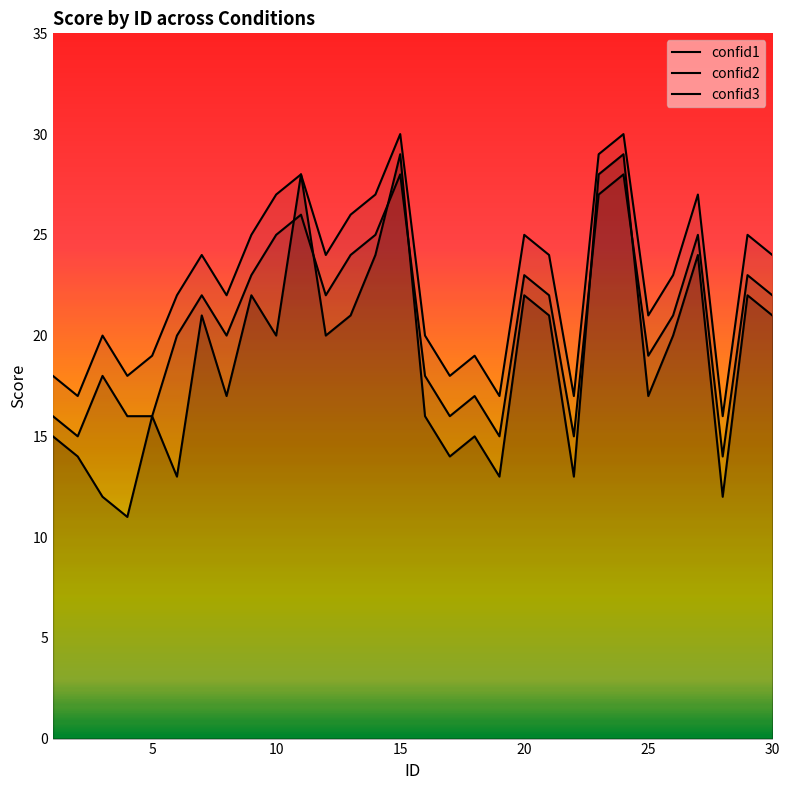

Which has a higher value, 9 or 15?

15